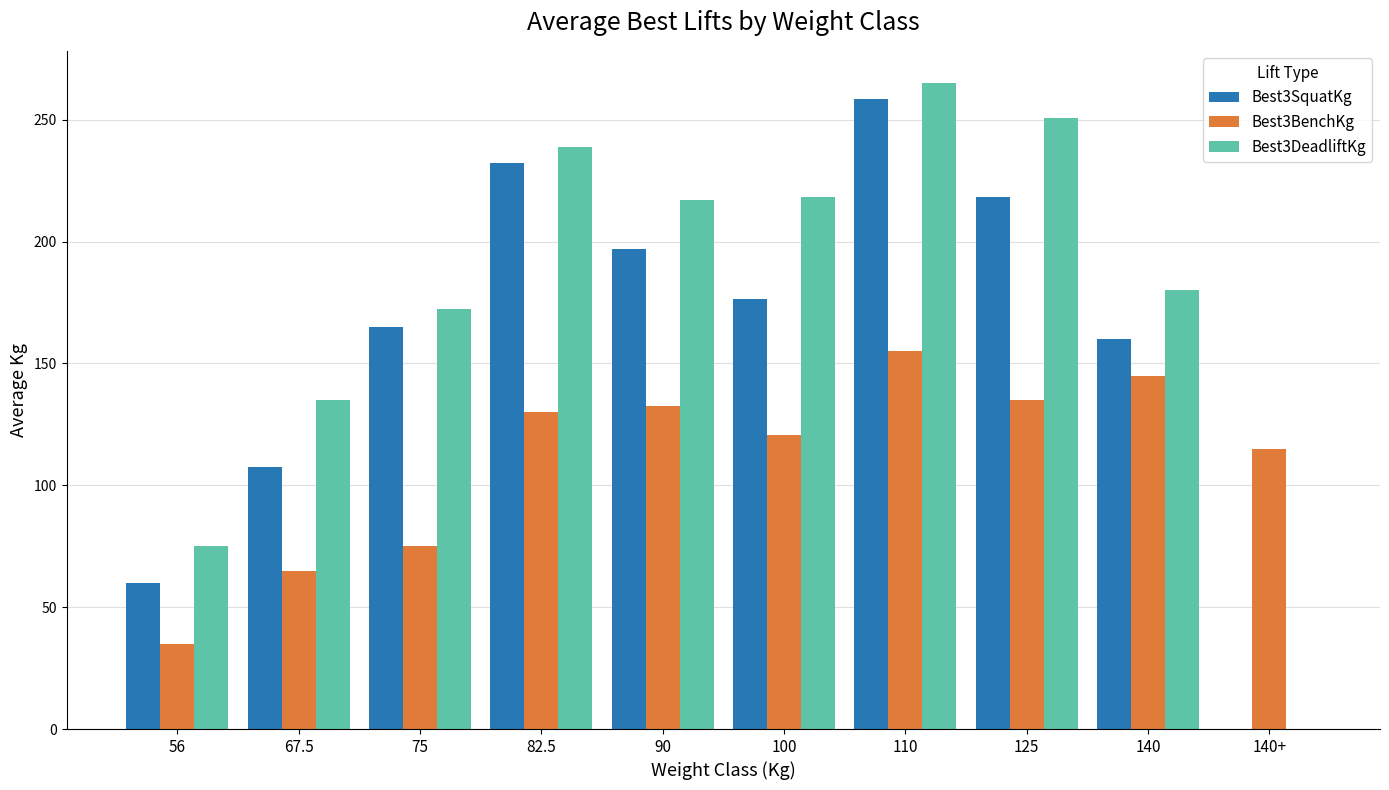

Where does the Best3DeadliftKg series first go above 216?

82.5